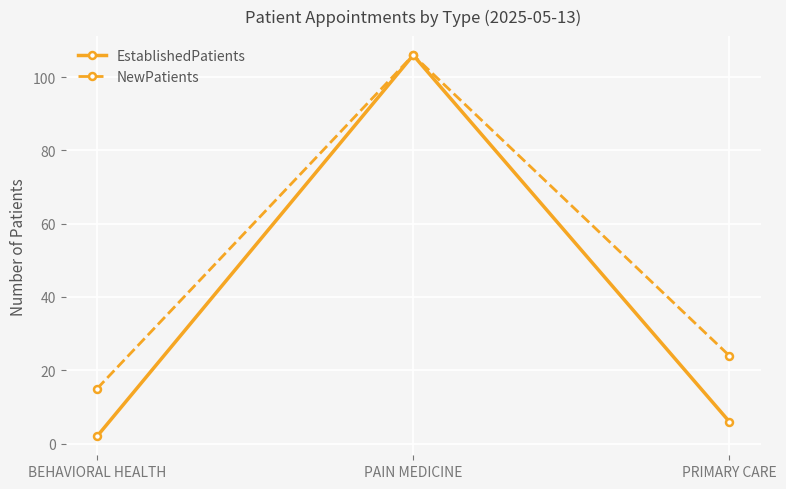

What are all the series names shown in the legend?

EstablishedPatients, NewPatients